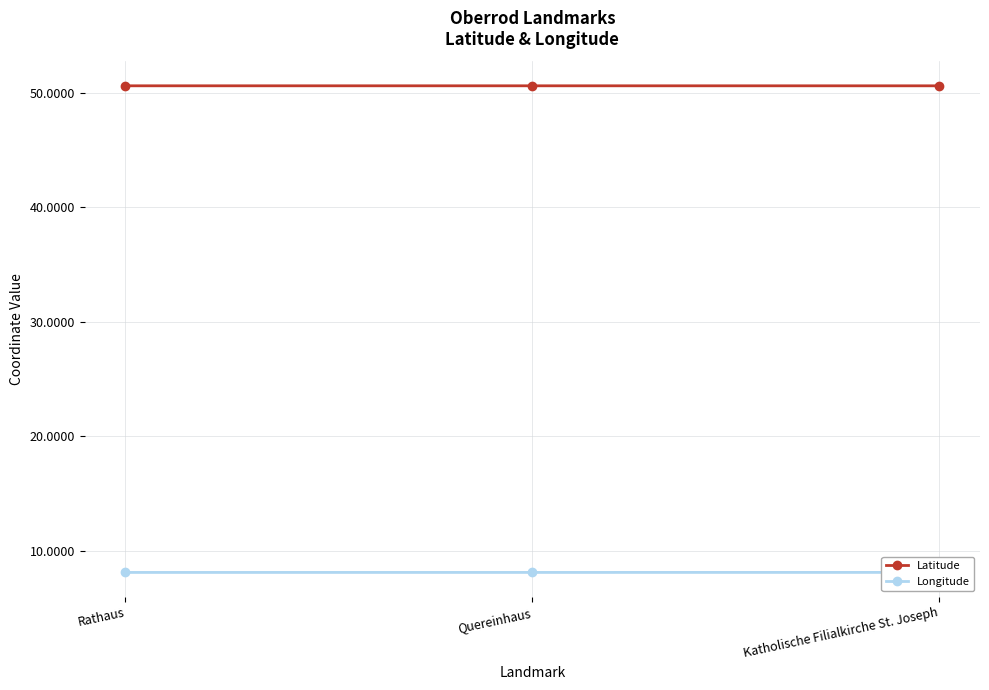

At how many categories does at least one series exceed 40?

3